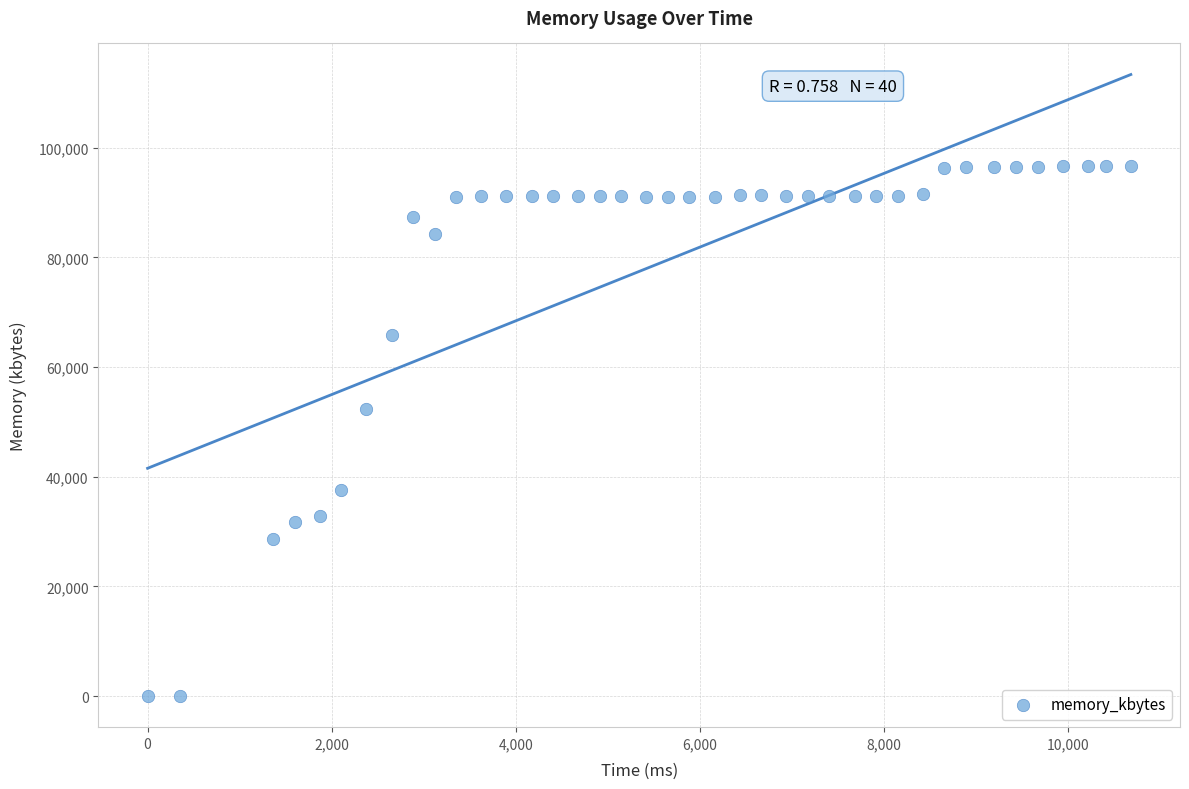

What is the range of X values (max minus min)?

10686